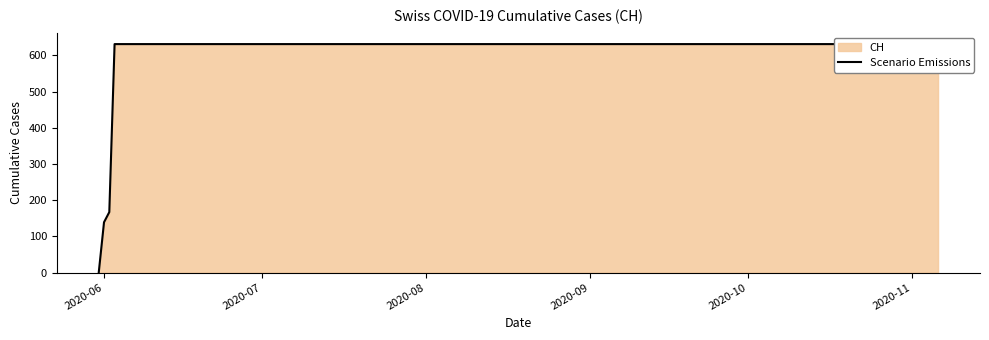

Does the chart have visible grid lines?

No